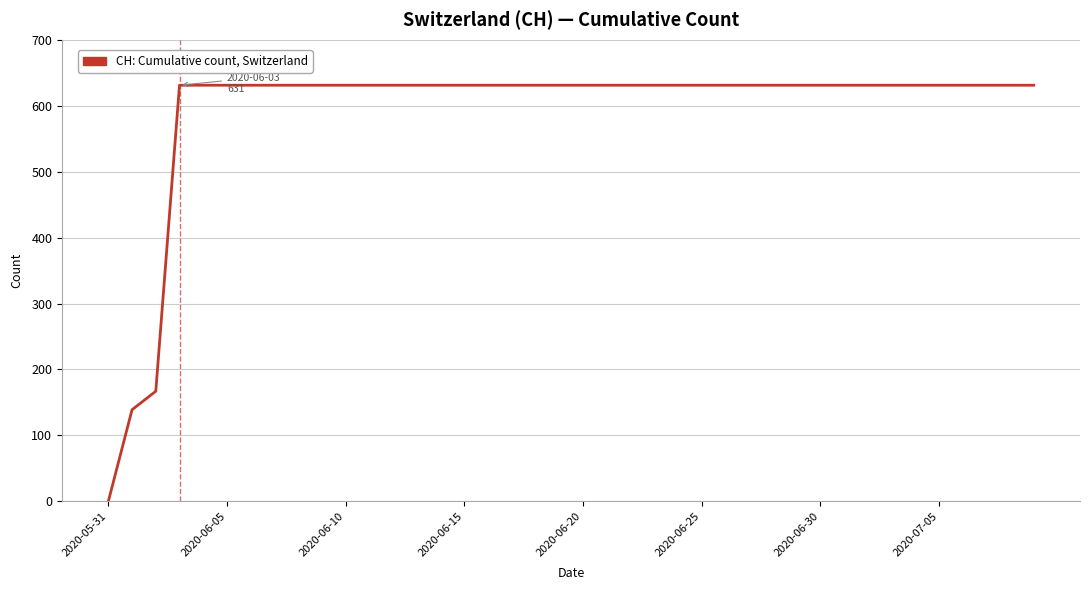

What is the maximum value shown in the chart?

631